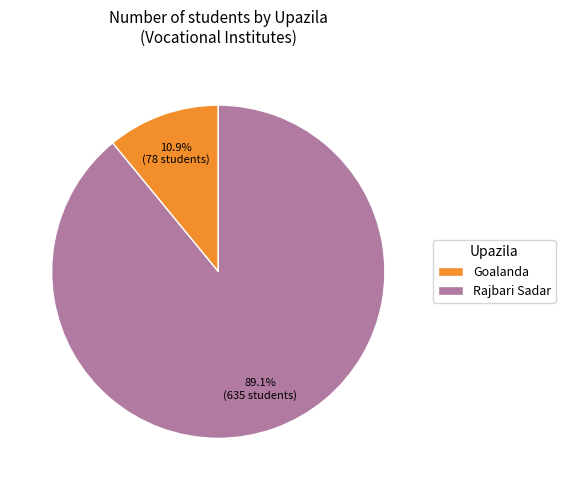

What is the largest slice in the pie chart?

Rajbari Sadar